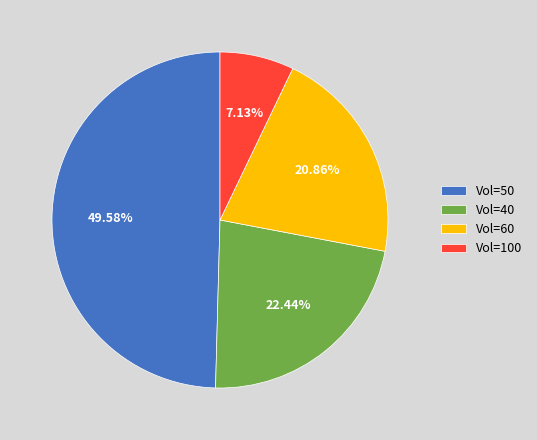

Combined, do Vol=100 and Vol=60 account for over 50%?

No